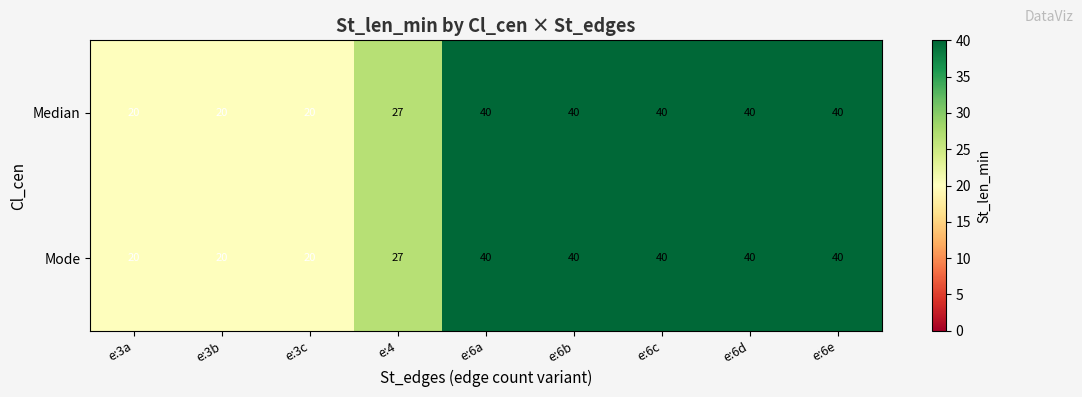

At how many categories does at least one series exceed 37?

5